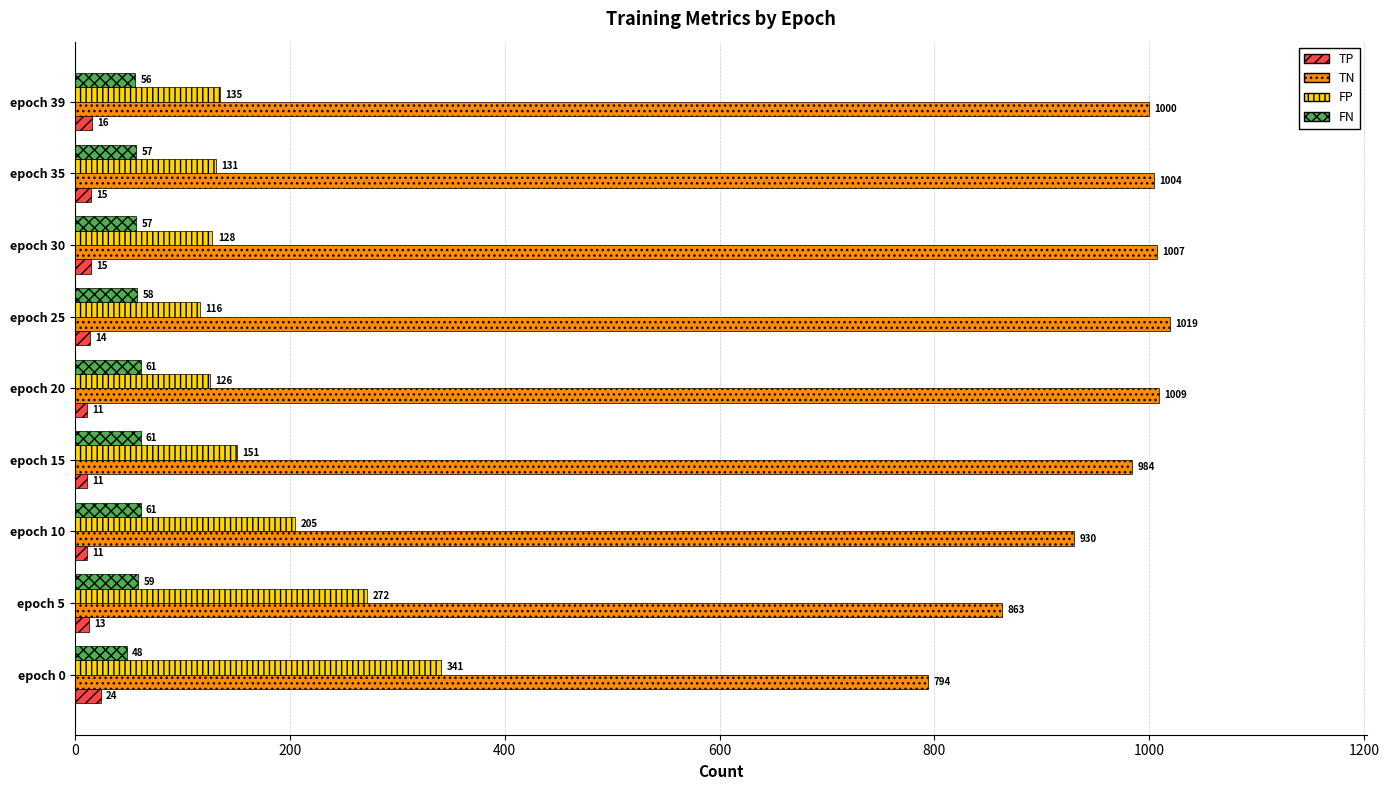

What is the maximum value shown in the chart?

1019